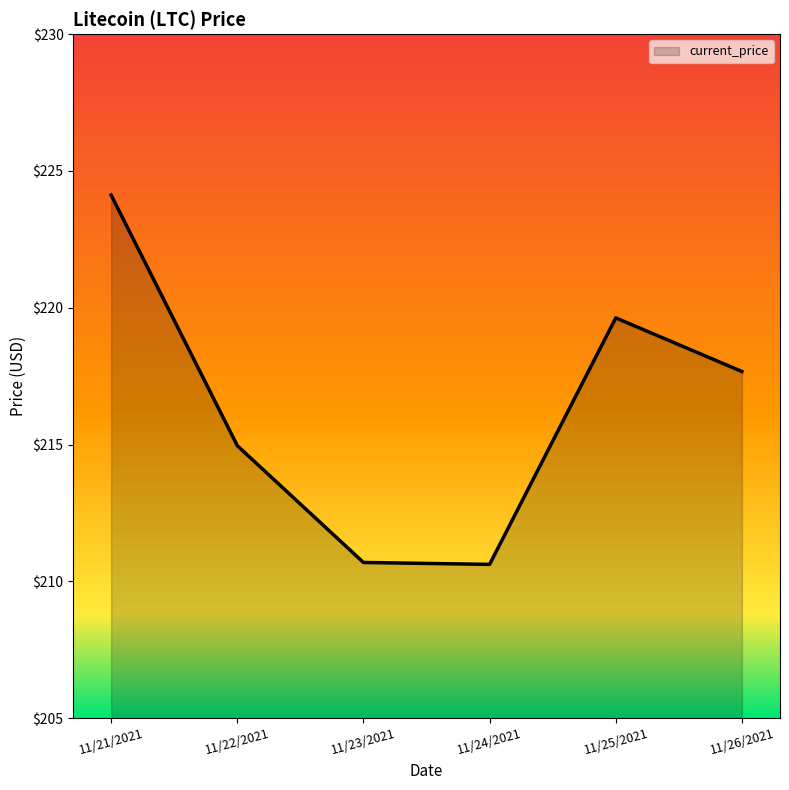

True or false: there are more than 1 points higher than both neighbors.

False